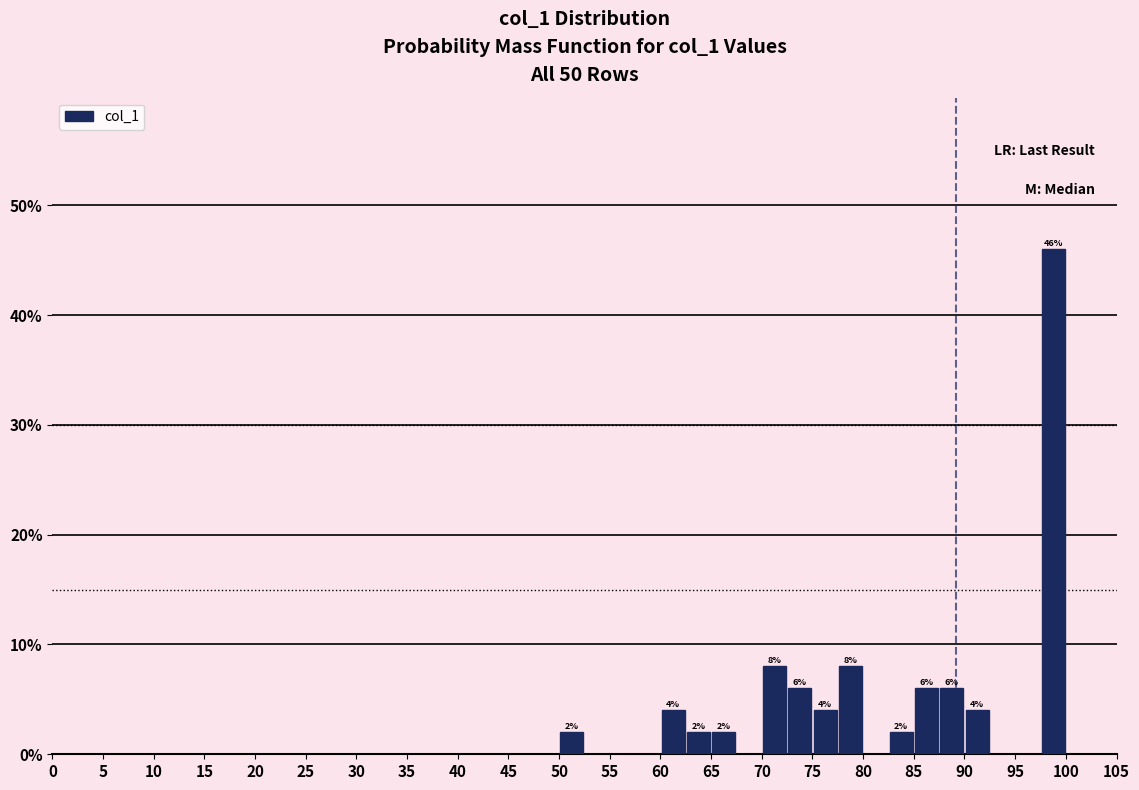

Which range on the x-axis has the tallest bar?

97.5 to 100.0